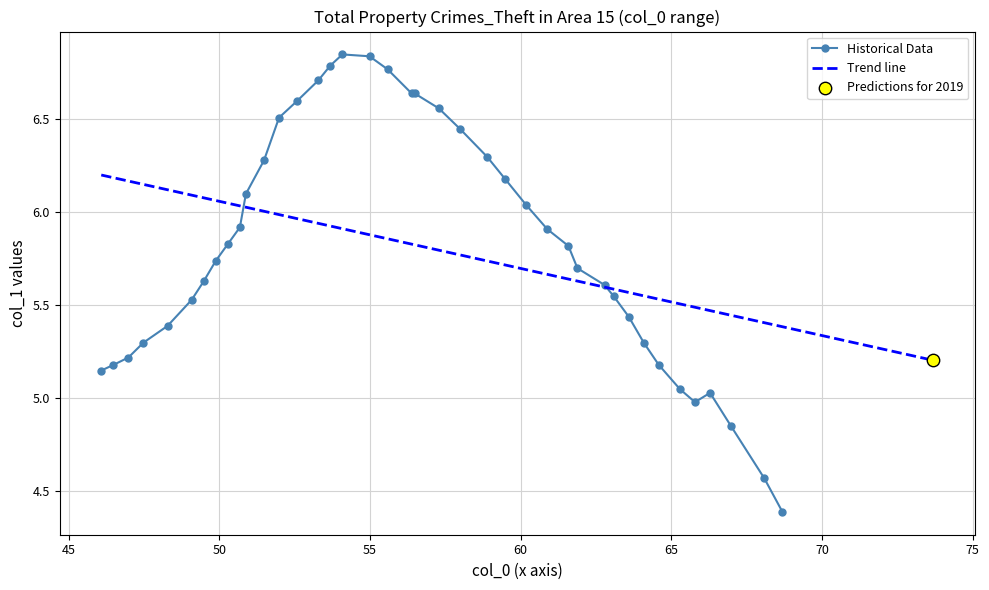

What is the minimum value for Historical Data?

4.4